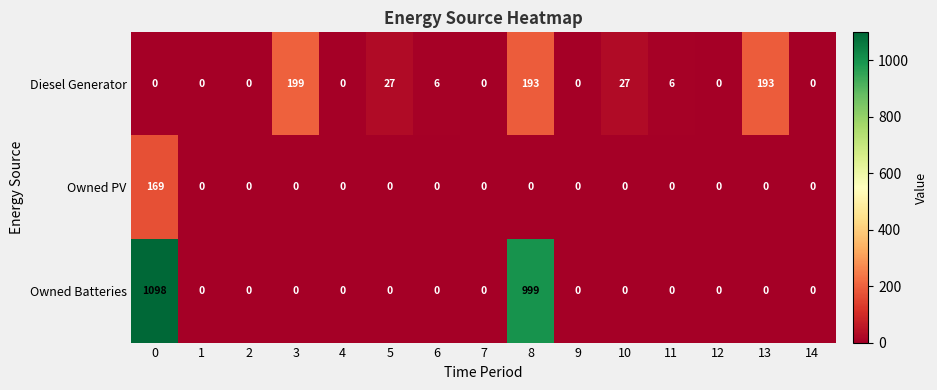

The Owned PV series shows 0 at 4. True or false?

True